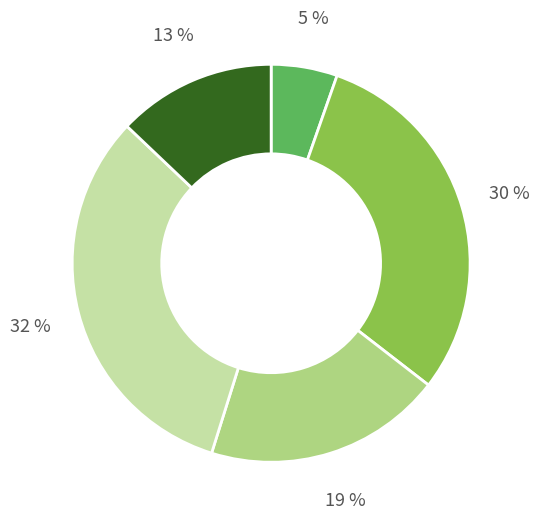

Is there a majority slice in this chart?

No